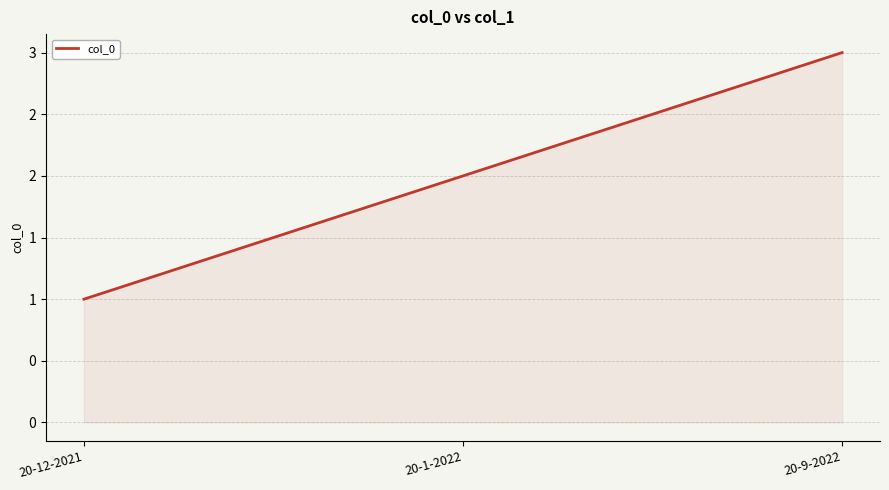

Does the chart display data point markers on the line(s)?

No